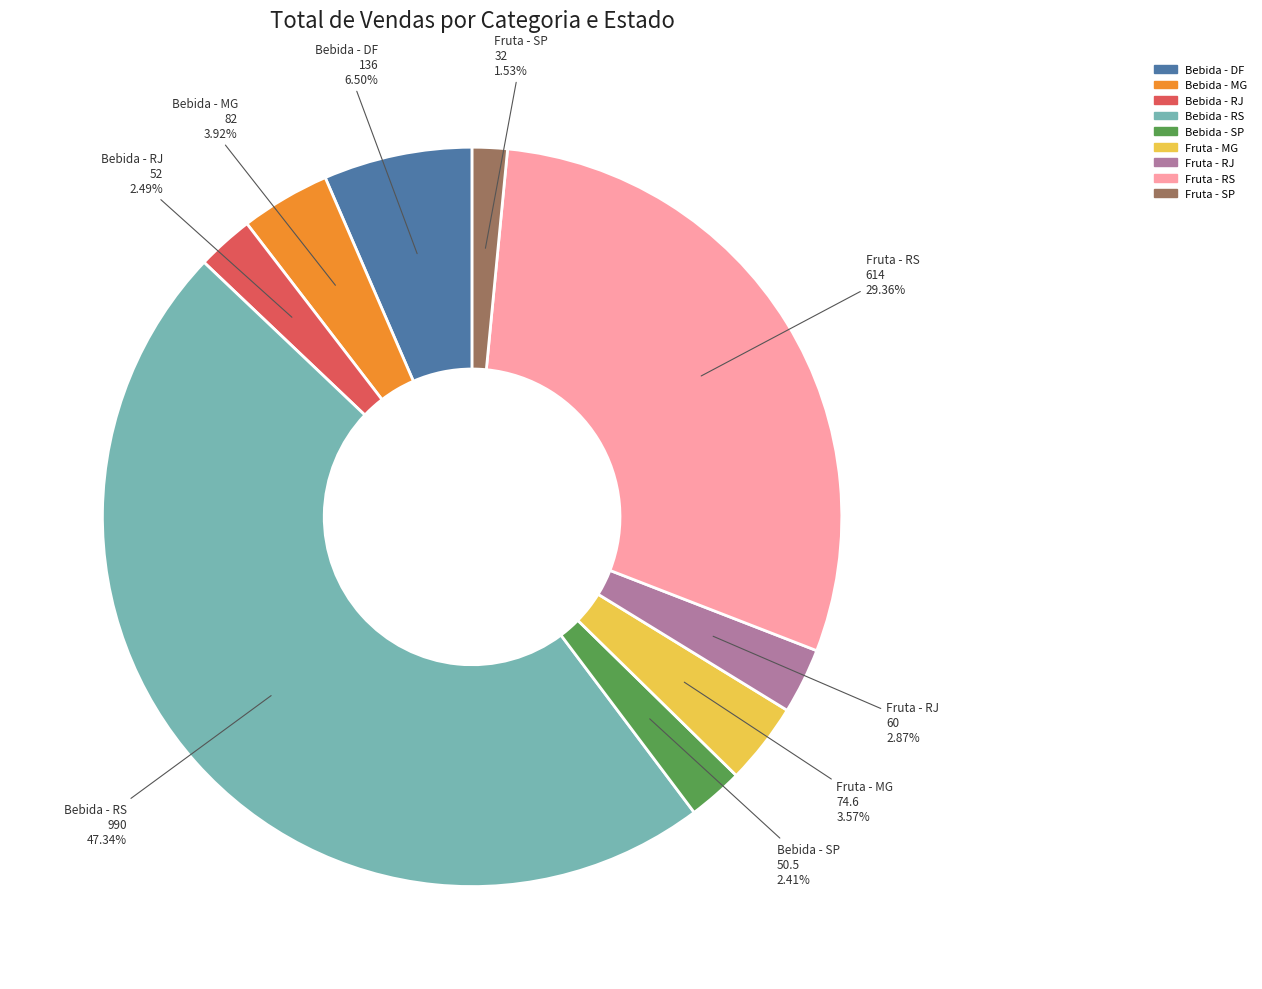

What is the ratio of the value at Fruta - RS to the value at Bebida - RJ?

11.8